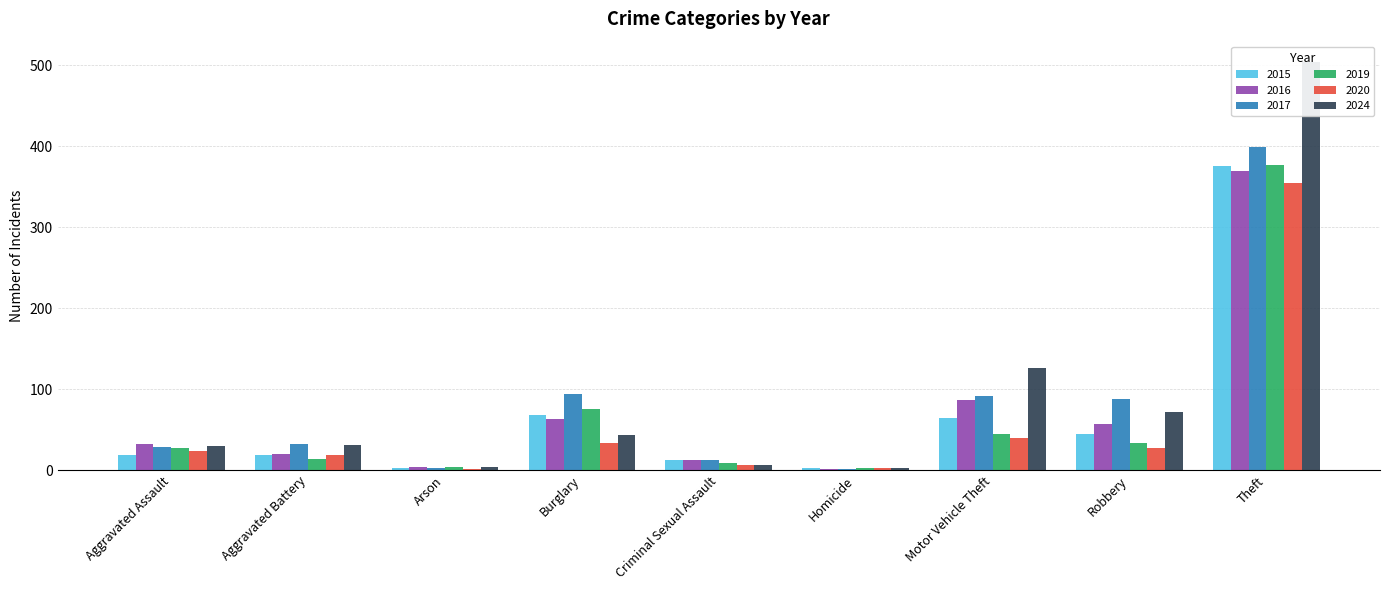

What is the average value of the 2020 series?

56